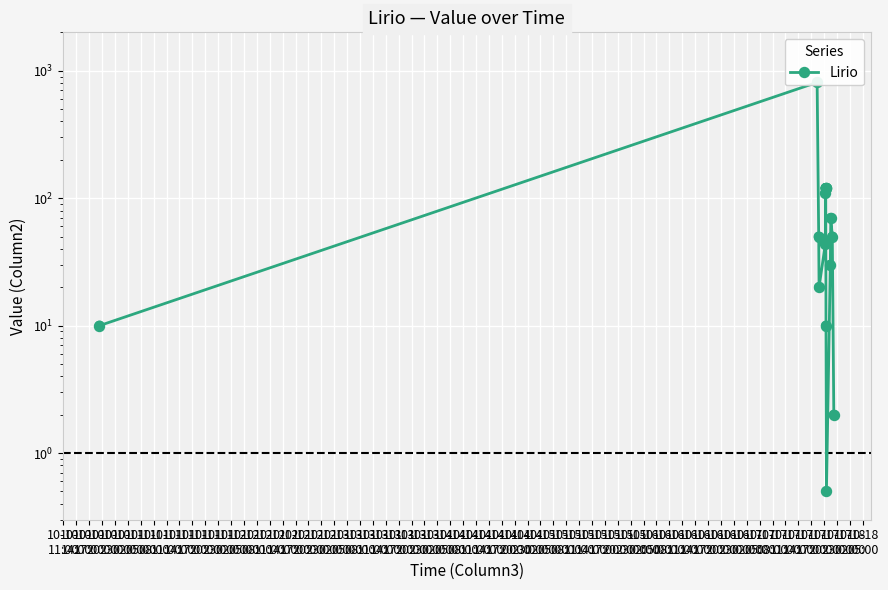

Approximately how many times larger is the value at 10-10
17:00 compared to 10-11
14:00?

5.0